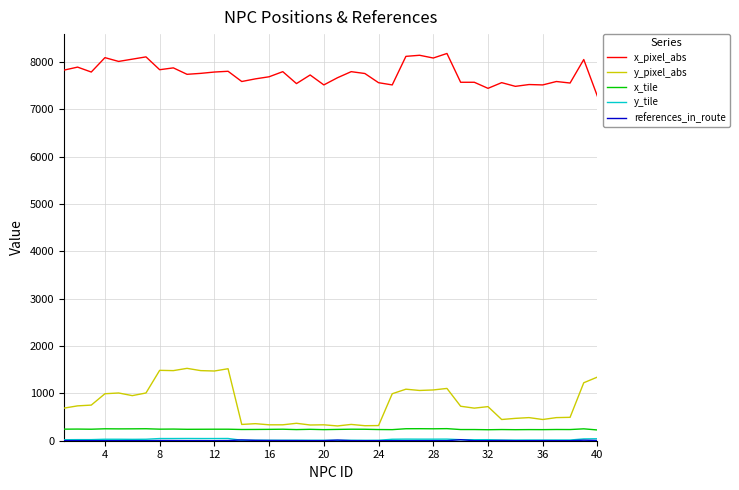

True or false: x_pixel_abs and y_pixel_abs cross at least once.

False